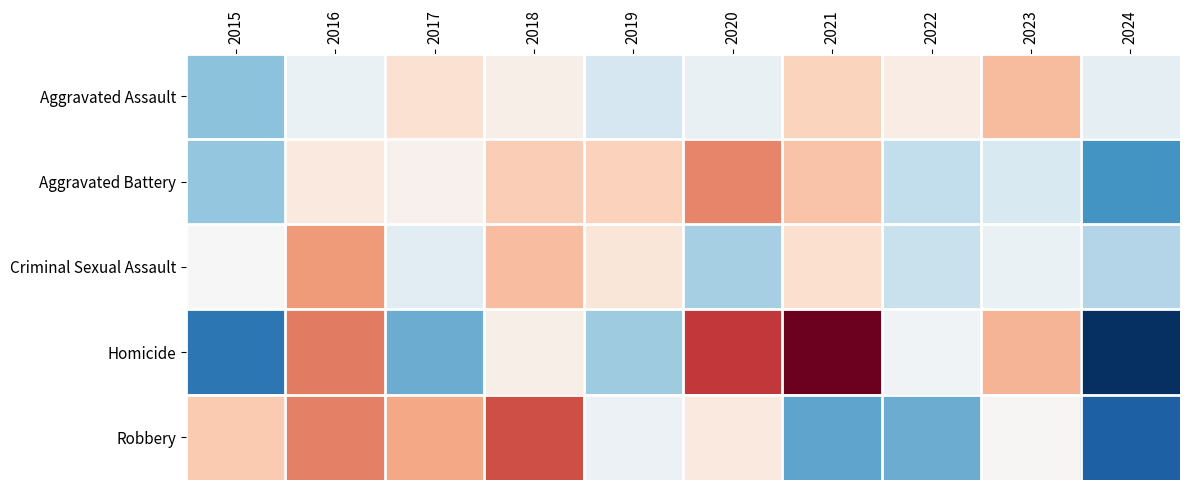

Reading left to right, transcribe all the data shown in this chart.

Aggravated Assault: 2015=-0.2	2016=-0.0	2017=0.1	2018=0.0	2019=-0.1	2020=-0.0	2021=0.1	2022=0.0	2023=0.1	2024=-0.0
Aggravated Battery: 2015=-0.2	2016=0.0	2017=0.0	2018=0.1	2019=0.1	2020=0.2	2021=0.1	2022=-0.1	2023=-0.1	2024=-0.3
Criminal Sexual Assault: 2015=0.0	2016=0.2	2017=-0.0	2018=0.1	2019=0.1	2020=-0.2	2021=0.1	2022=-0.1	2023=-0.0	2024=-0.1
Homicide: 2015=-0.3	2016=0.2	2017=-0.2	2018=0.0	2019=-0.2	2020=0.3	2021=0.4	2022=-0.0	2023=0.2	2024=-0.5
Robbery: 2015=0.1	2016=0.2	2017=0.2	2018=0.3	2019=-0.0	2020=0.0	2021=-0.2	2022=-0.2	2023=0.0	2024=-0.4